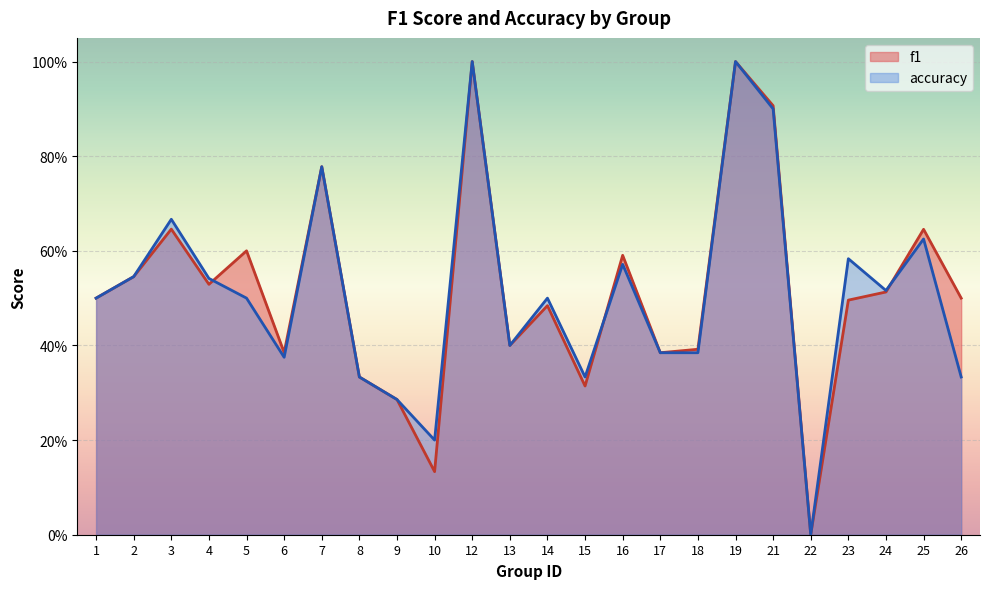

At which category does the chart reach its peak across all series?

12